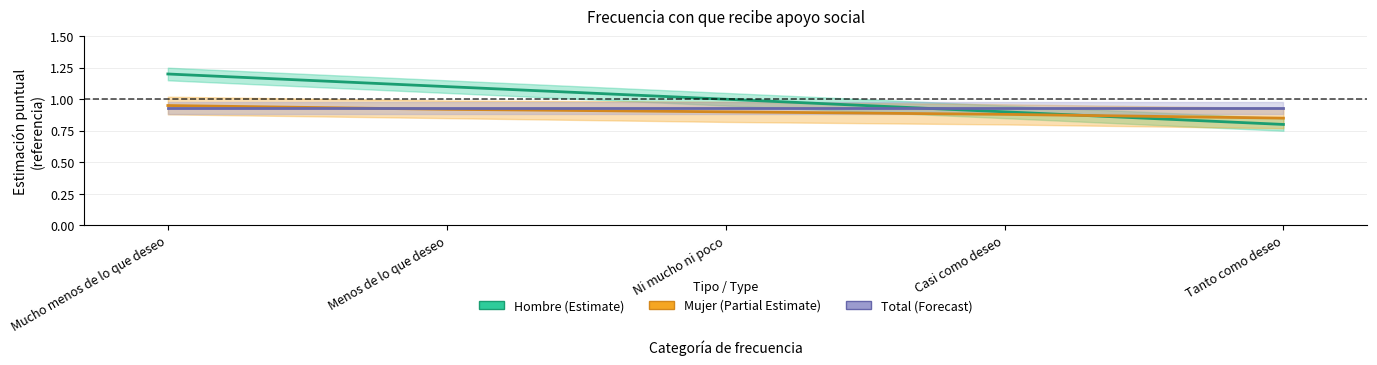

What is the total value across all series at Mucho menos de lo que deseo?

3.1